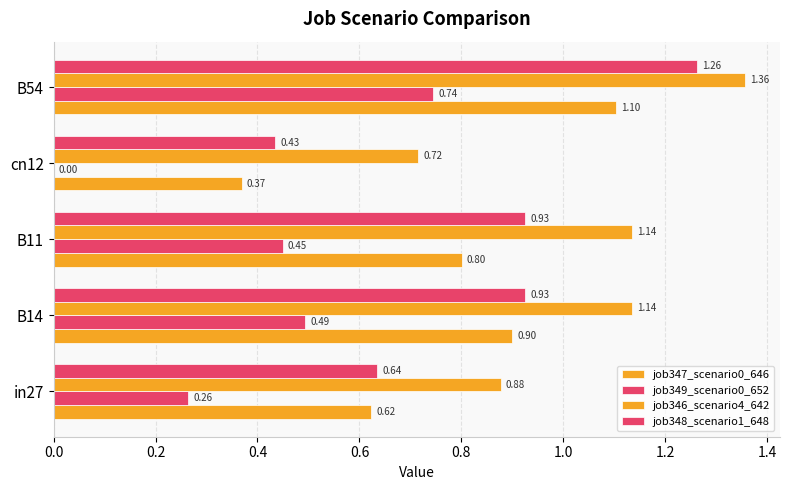

What is the greatest value displayed?

1.4